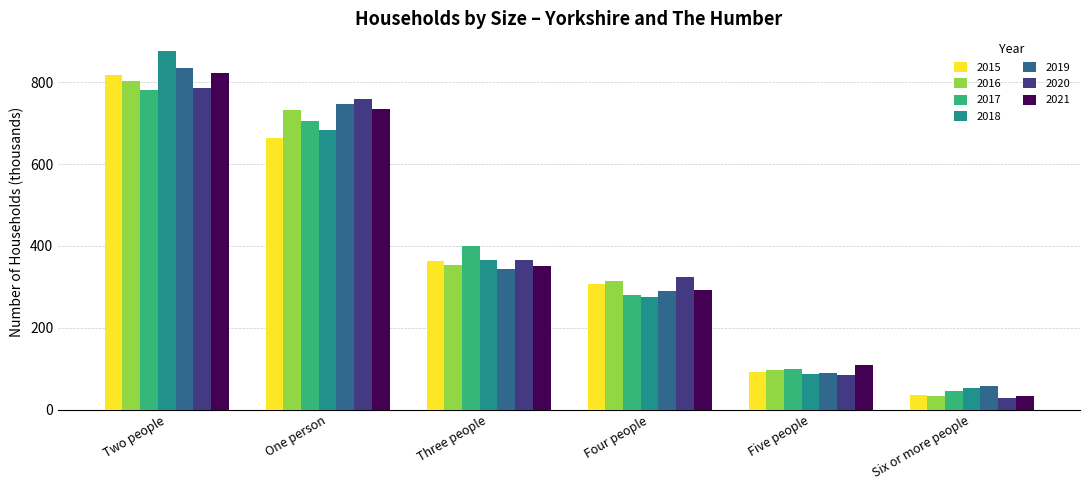

At which category is the sum across all series the highest?

Two people